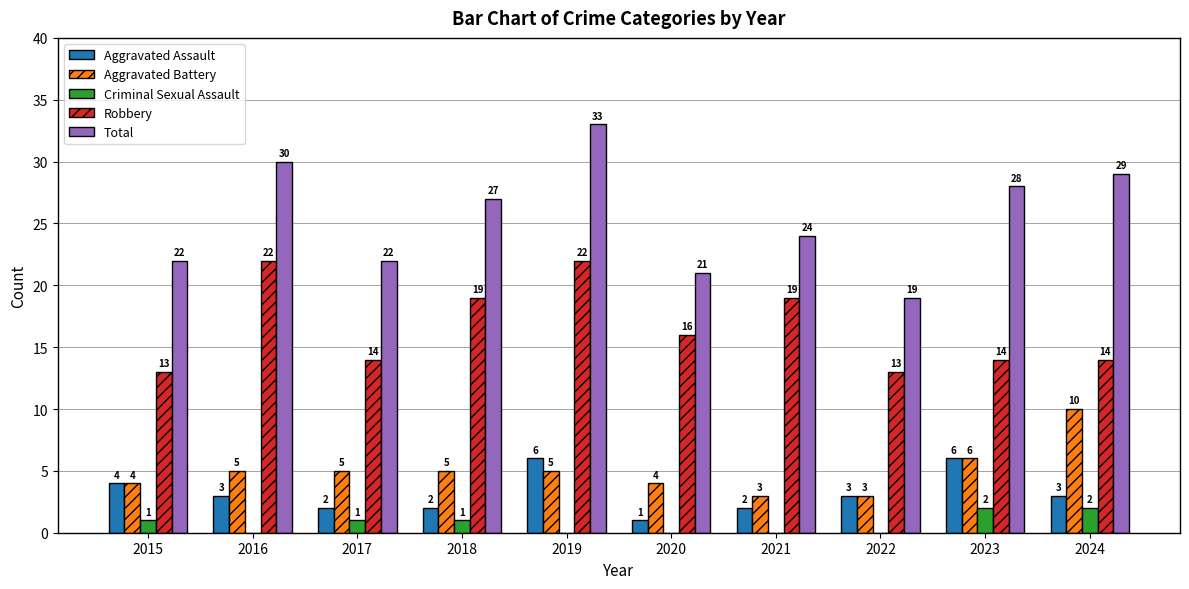

Which series has the largest total across all categories?

Total